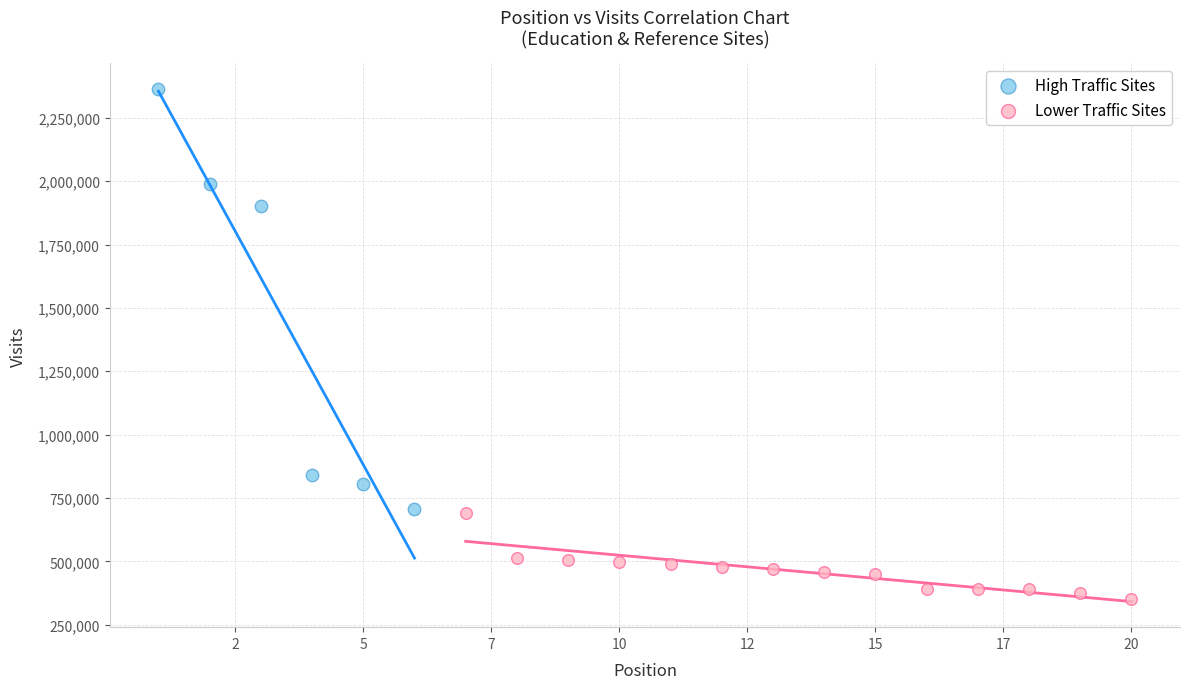

Which series contains the highest Y value?

High Traffic Sites